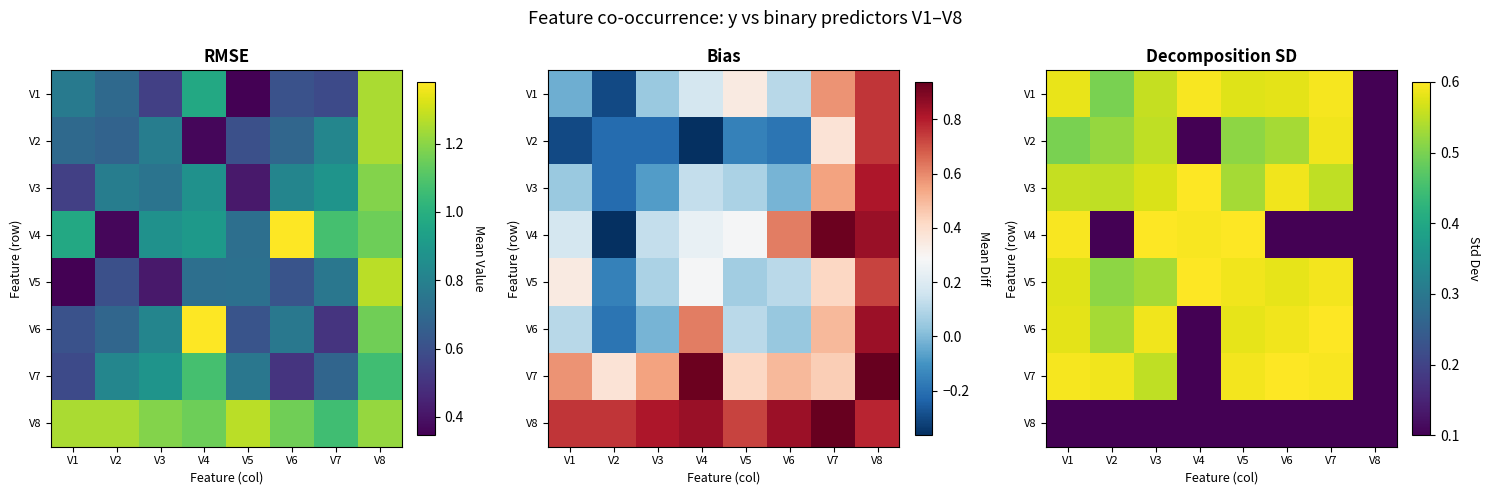

The value of V3 at V2 is 0.9. True or false?

False